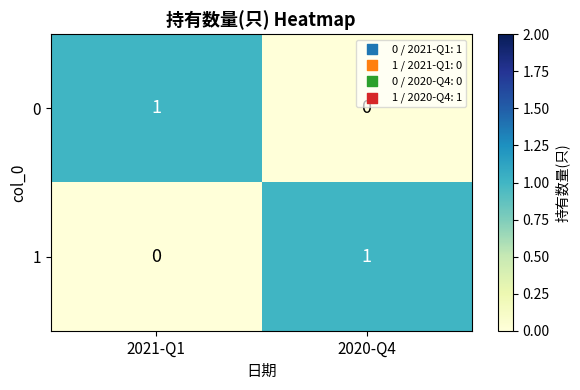

Count the number of categories in the chart.

2